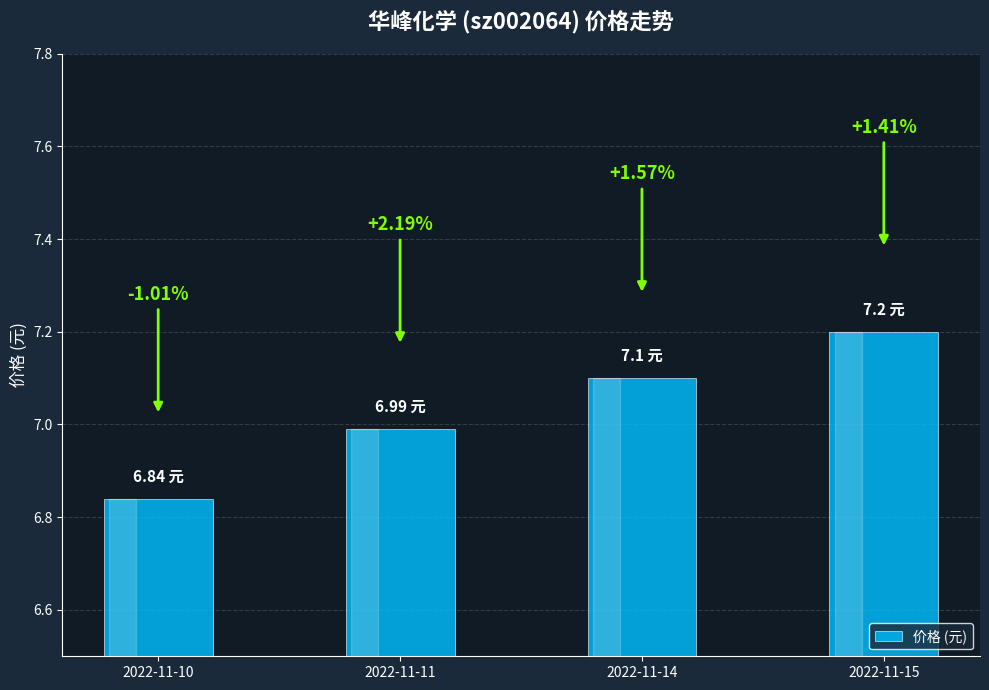

Does the chart contain stacked bars?

No